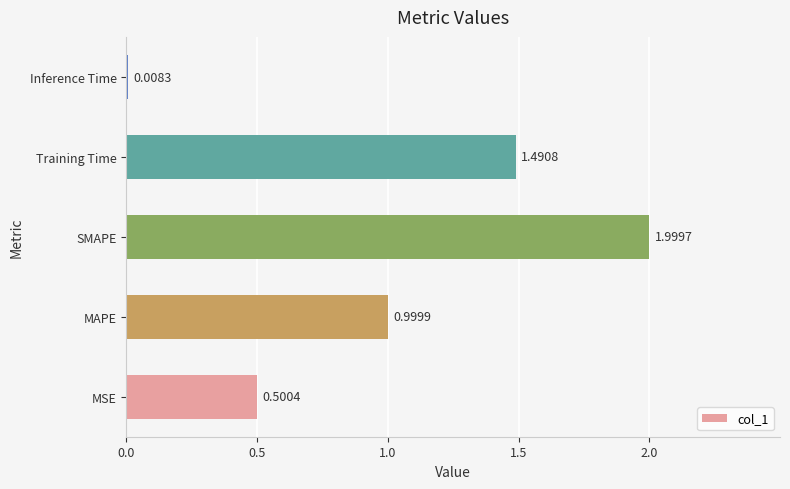

What is the average value?

1.0